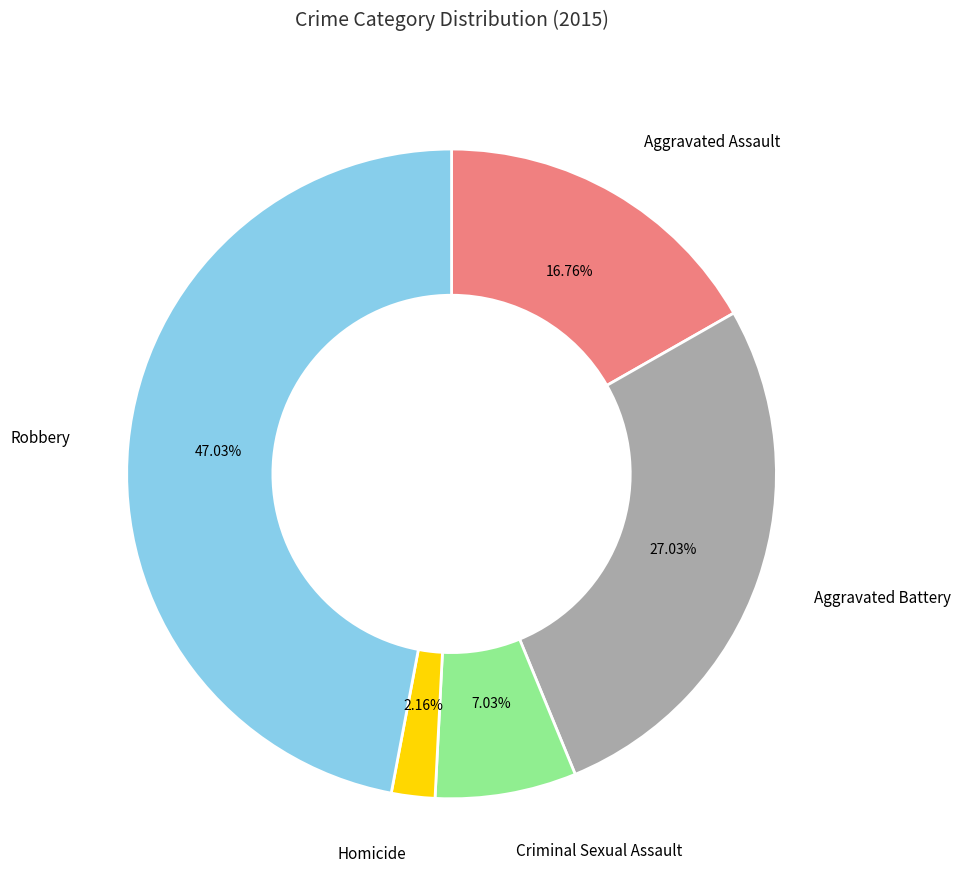

How much of the chart is everything except Aggravated Battery?

73.0%